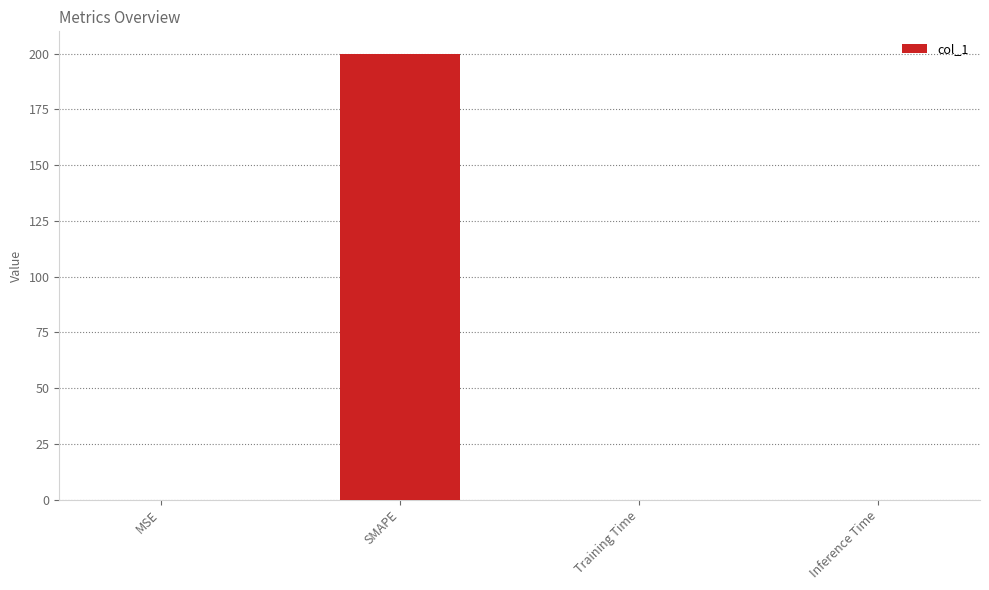

The chart shows a value of 0.0 at MSE. True or false?

True